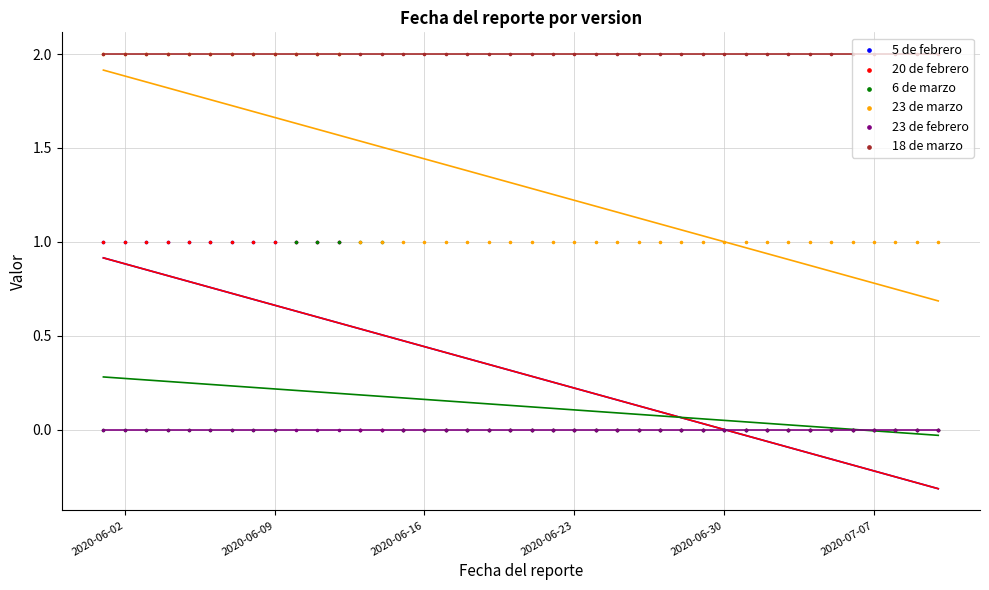

Which series contains the lowest Y value?

5 de febrero